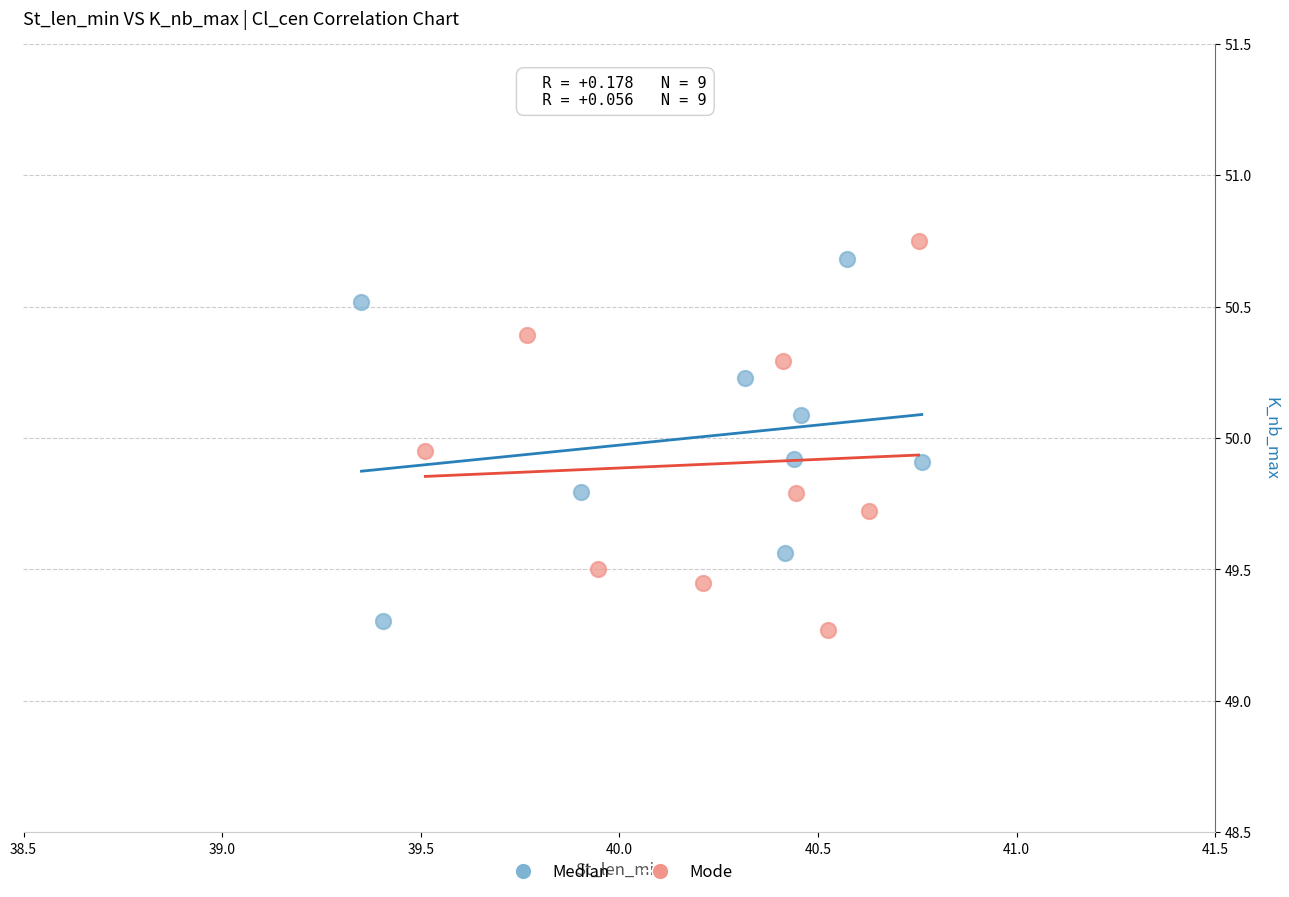

What are all the series names shown in the legend?

Median, Mode